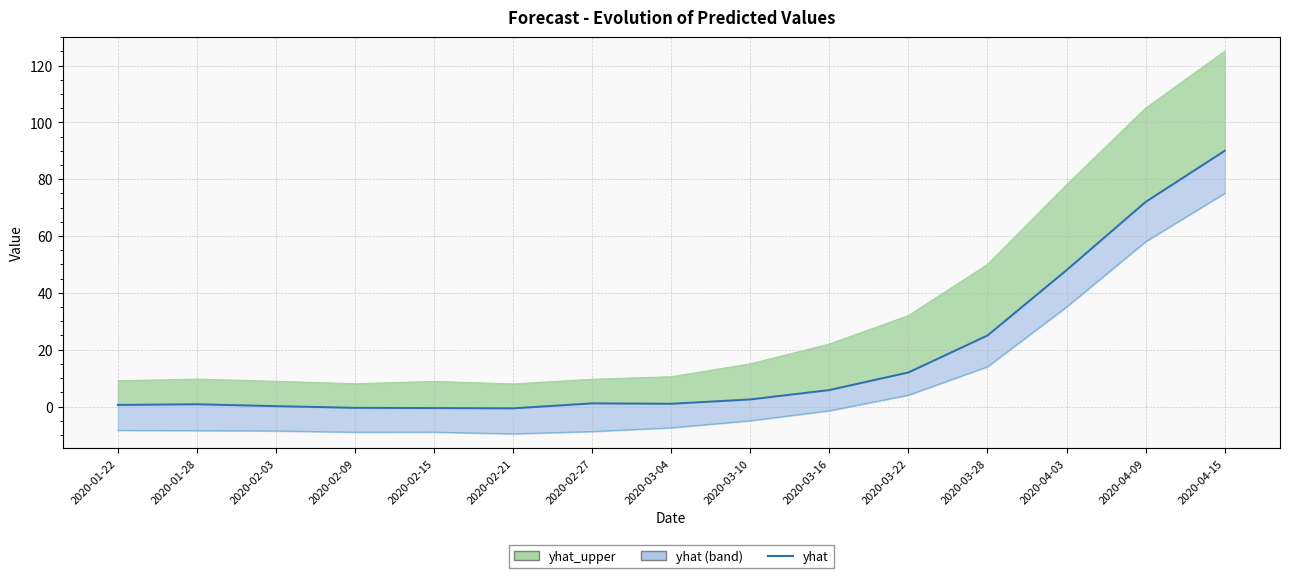

How many data points are above 1?

8